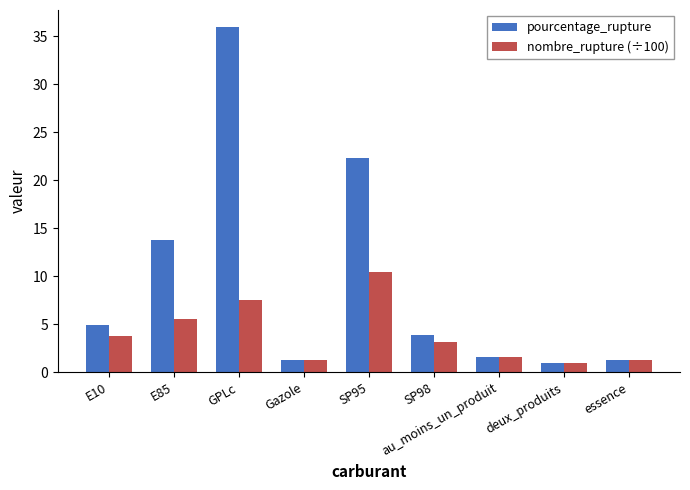

What value does the pourcentage_rupture series have at SP95?

22.3